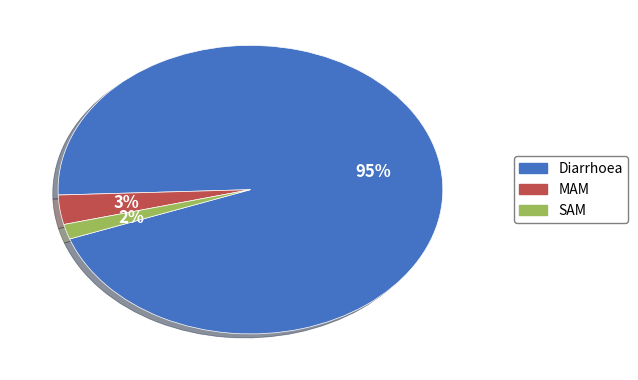

Which has a higher value, Diarrhoea or SAM?

Diarrhoea